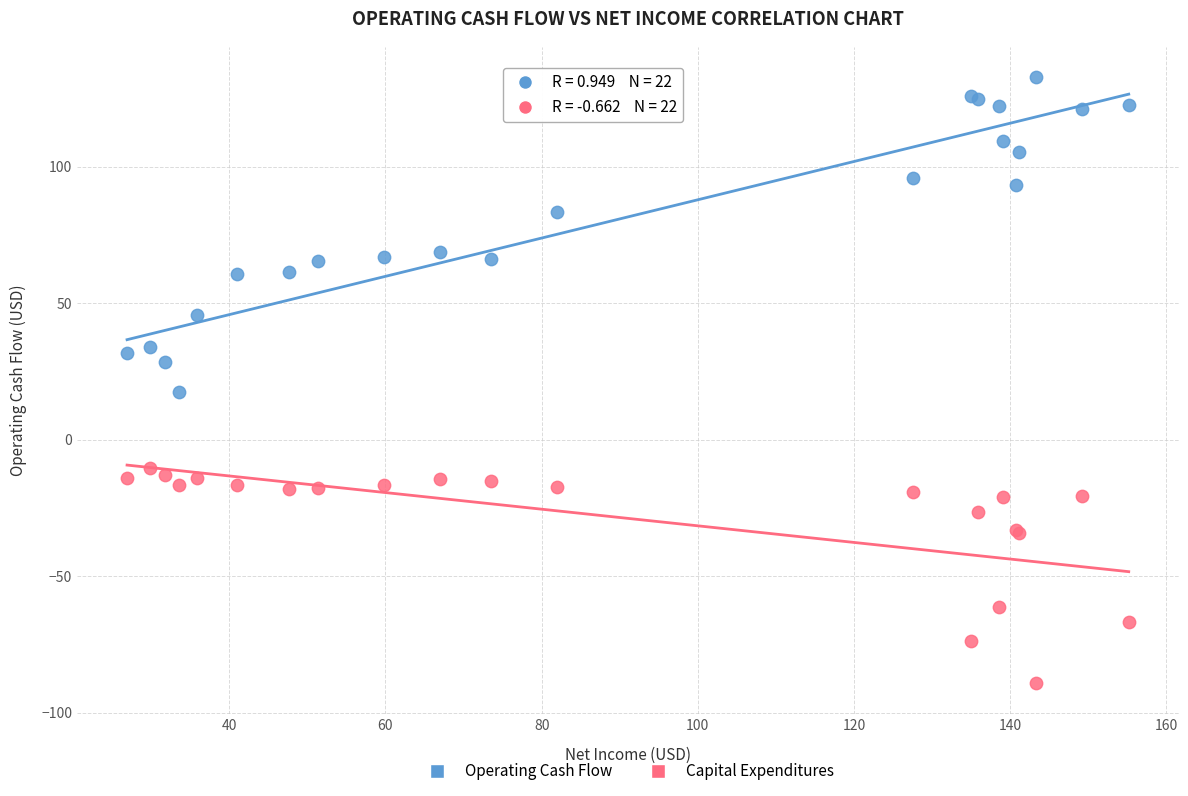

What is the X range (max minus min) for the scatter plot?

128.3